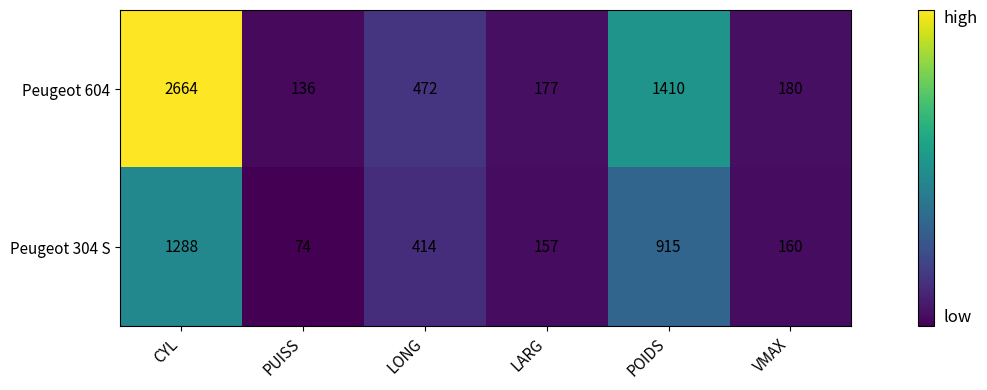

What is the difference between the maximum and minimum values in the Peugeot 304 S series?

1214